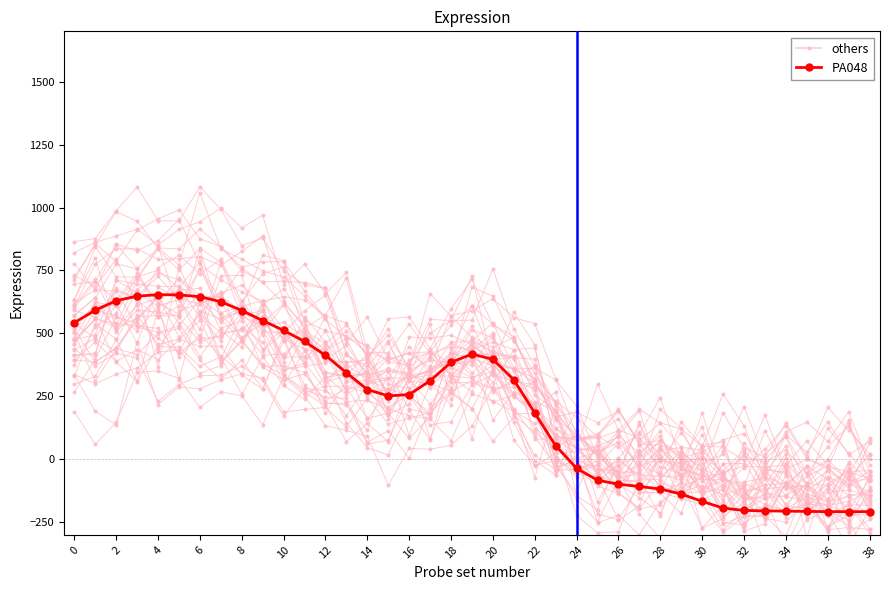

Which series has the largest range (max minus min)?

others